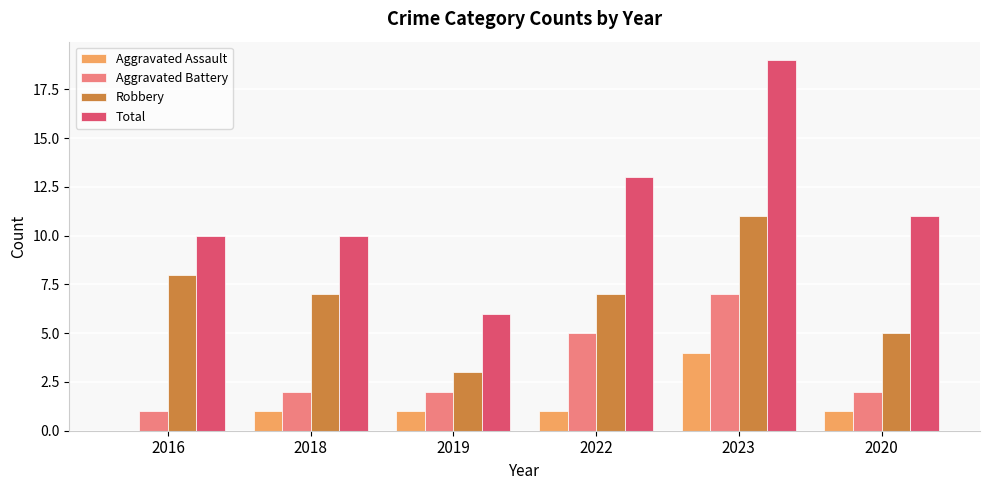

Reading left to right, extract all data points from this chart.

Aggravated Assault: 2016=0	2018=1	2019=1	2022=1	2023=4	2020=1
Aggravated Battery: 2016=1	2018=2	2019=2	2022=5	2023=7	2020=2
Robbery: 2016=8	2018=7	2019=3	2022=7	2023=11	2020=5
Total: 2016=10	2018=10	2019=6	2022=13	2023=19	2020=11